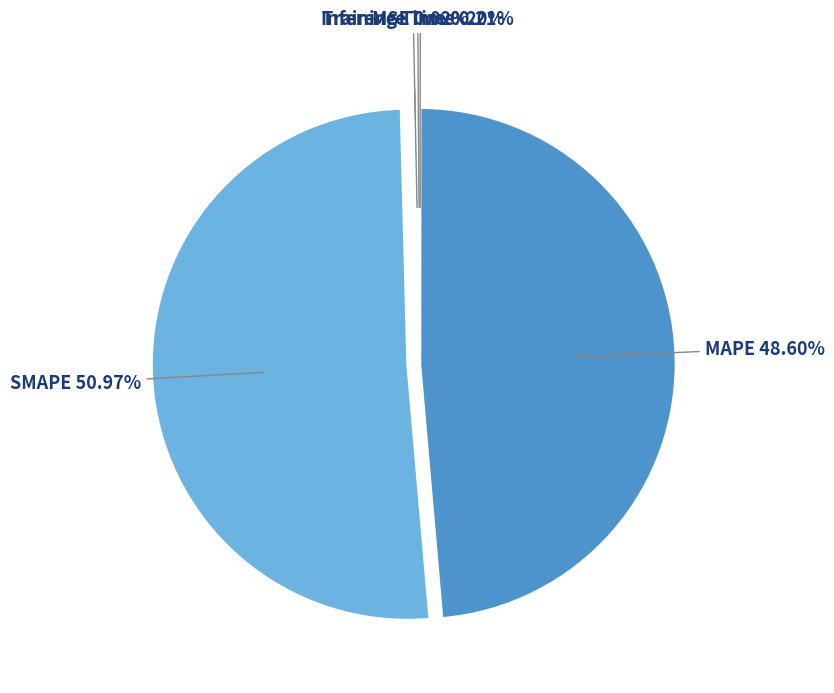

What is the largest slice in the pie chart?

SMAPE